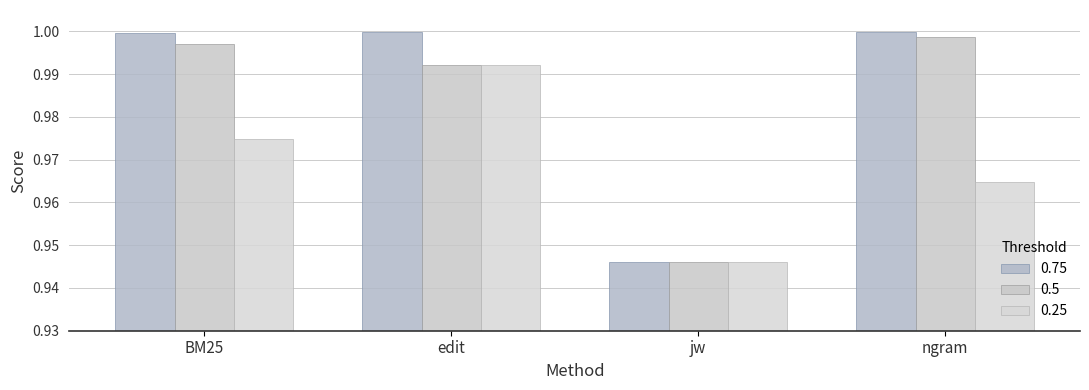

The value of 0.25 at edit is 1.6. True or false?

False